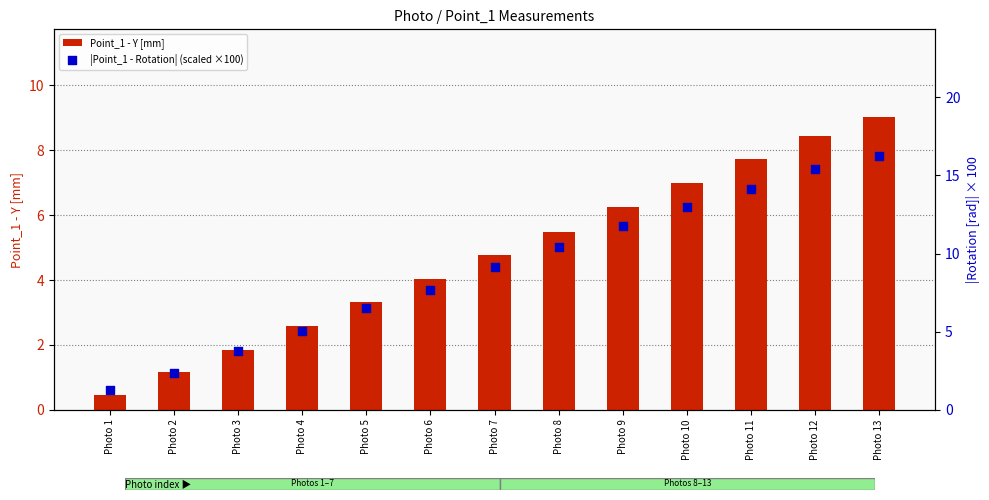

At which category is the sum across all series the highest?

Photo 13